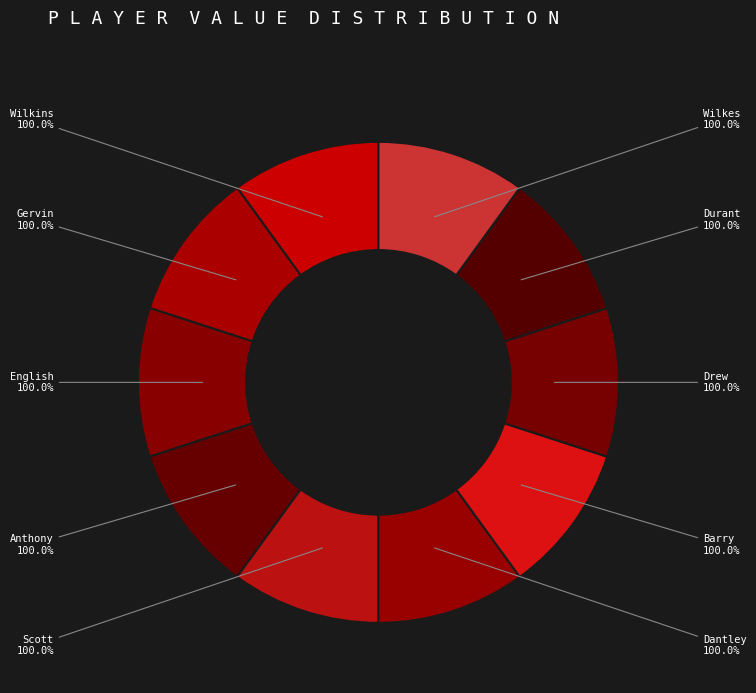

How many segments does this pie chart have?

10